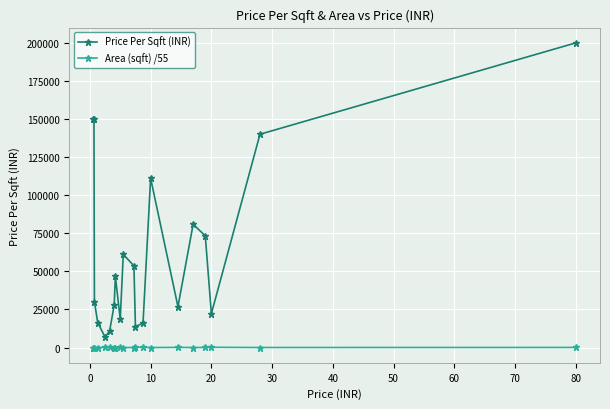

How many series are shown in this chart?

2